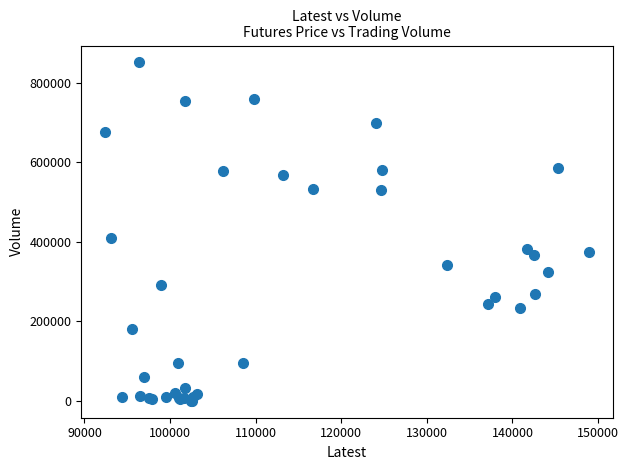

What Y value in the scatter plot is closest to 425677?

409821